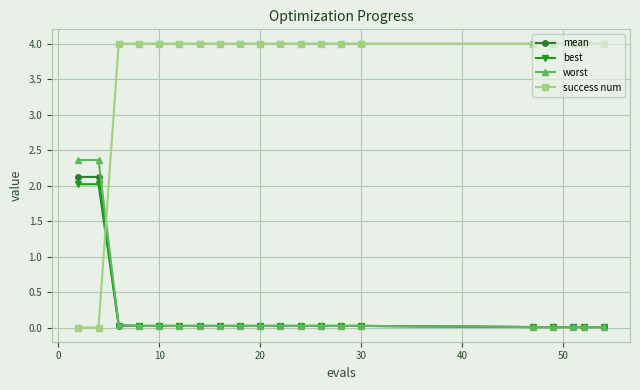

Which series has the widest spread of values?

success num